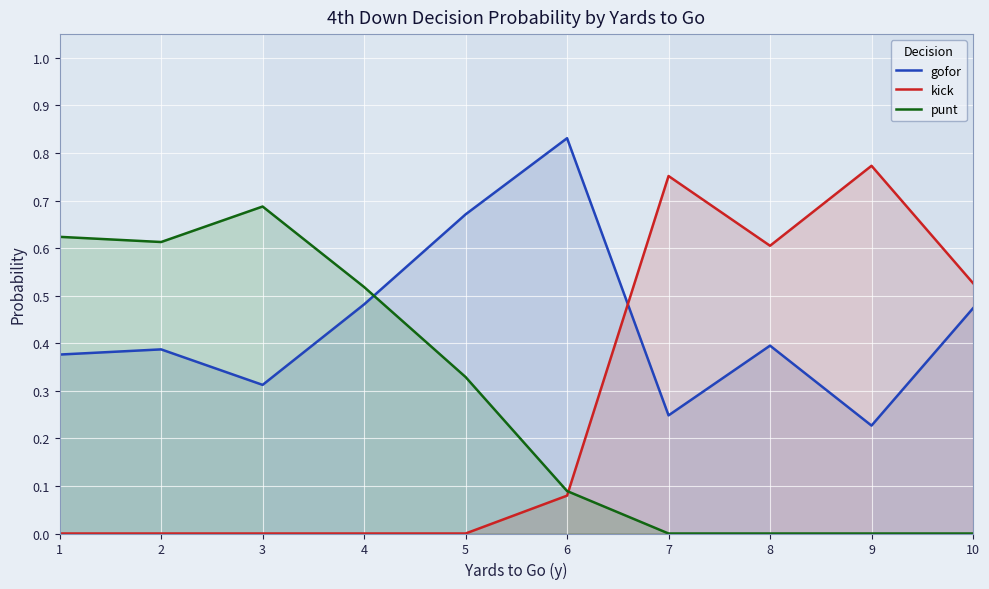

The gofor series shows 1.2 at 5. True or false?

False